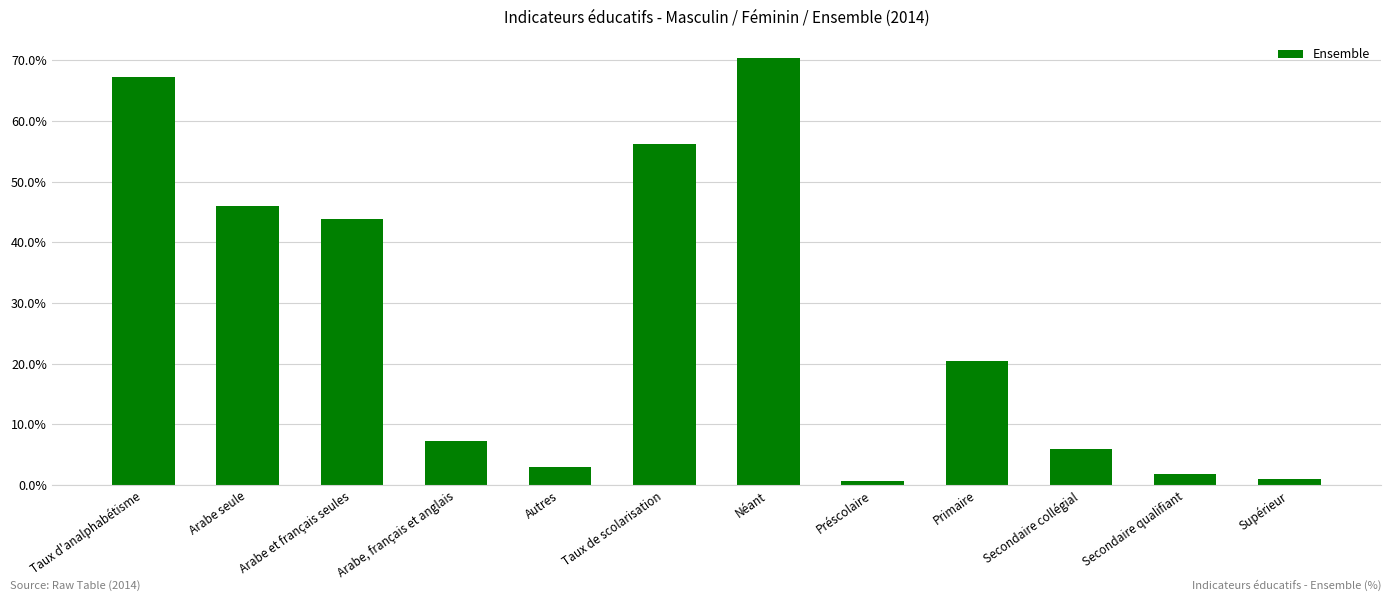

Rank the categories by value from lowest to highest.

Préscolaire, Supérieur, Secondaire qualifiant, Autres, Secondaire collégial, Arabe, français et anglais, Primaire, Arabe et français seules, Arabe seule, Taux de scolarisation, Taux d'analphabétisme, Néant